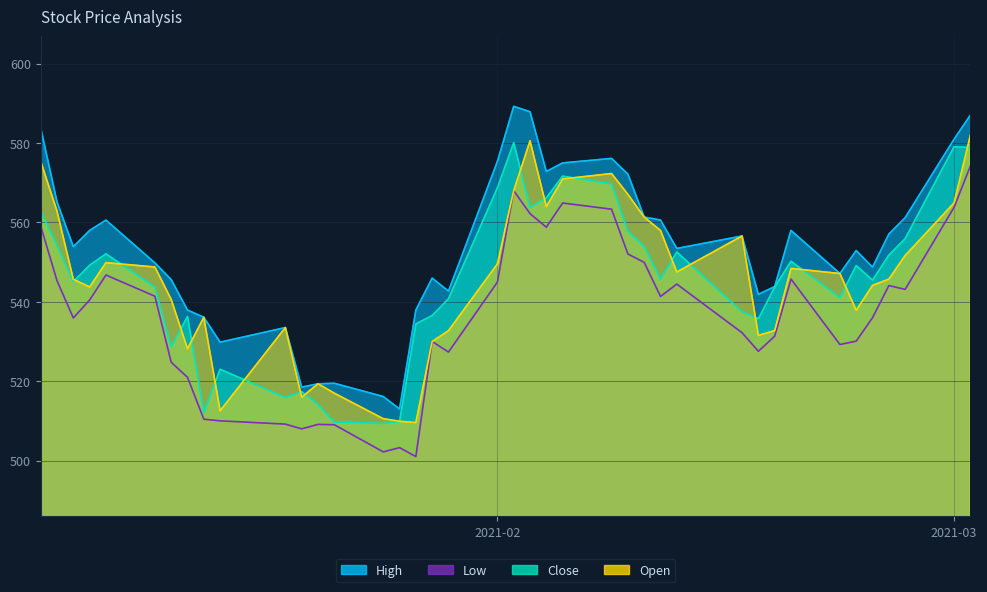

The Low series shows 552.0 at 2021-02-09. True or false?

True